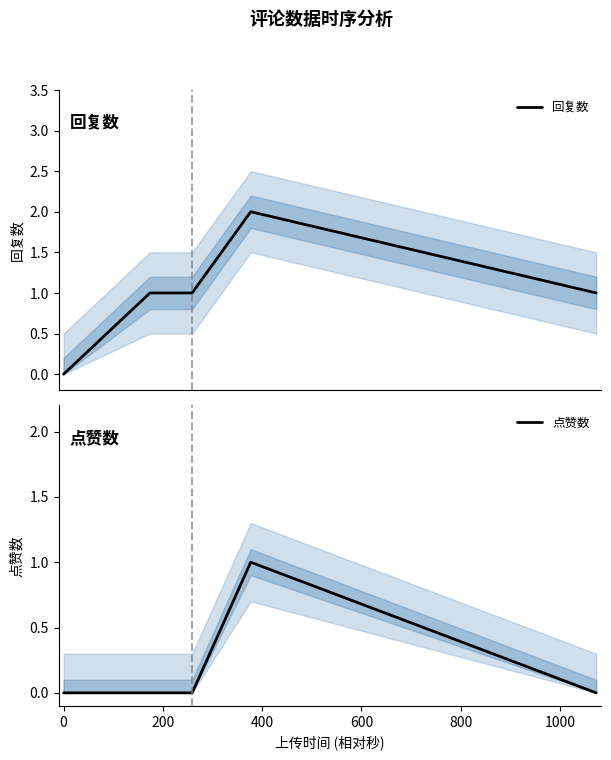

The value of 回复数 at 600 is 2. True or false?

False